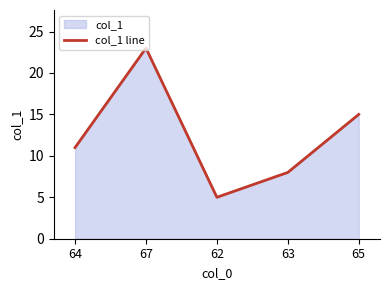

What is the smallest value displayed?

5